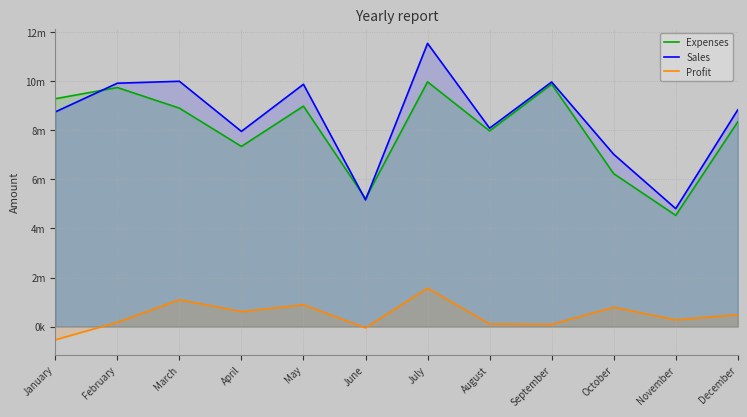

At which label does Sales first exceed 8834800?

February